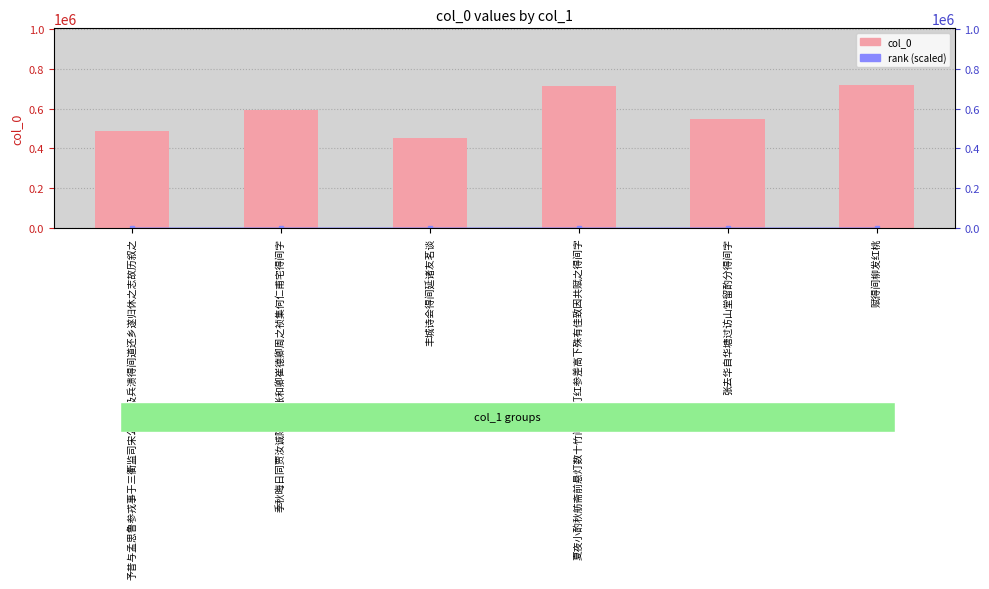

What is the difference between the maximum and second lowest values in the col_0 series?

230268.0